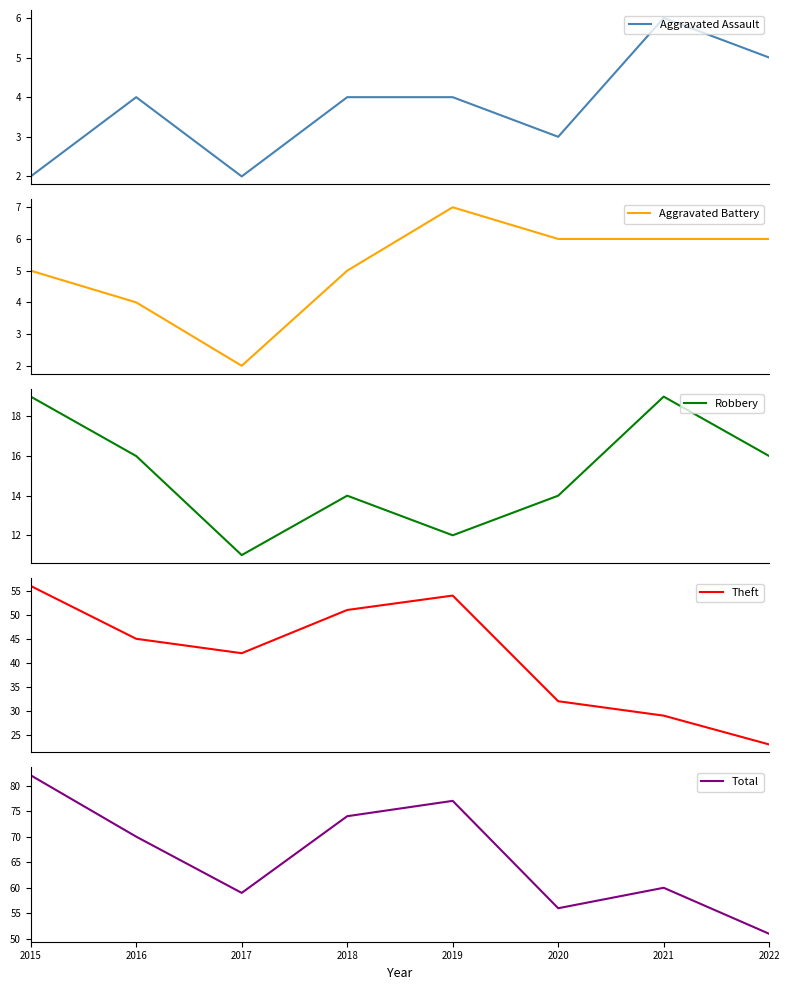

Reading left to right, what are all the values shown in this chart?

Aggravated Assault: 2	4	2	4	4	3	6	5
Aggravated Battery: 5	4	2	5	7	6	6	6
Robbery: 19	16	11	14	12	14	19	16
Theft: 56	45	42	51	54	32	29	23
Total: 82	70	59	74	77	56	60	51